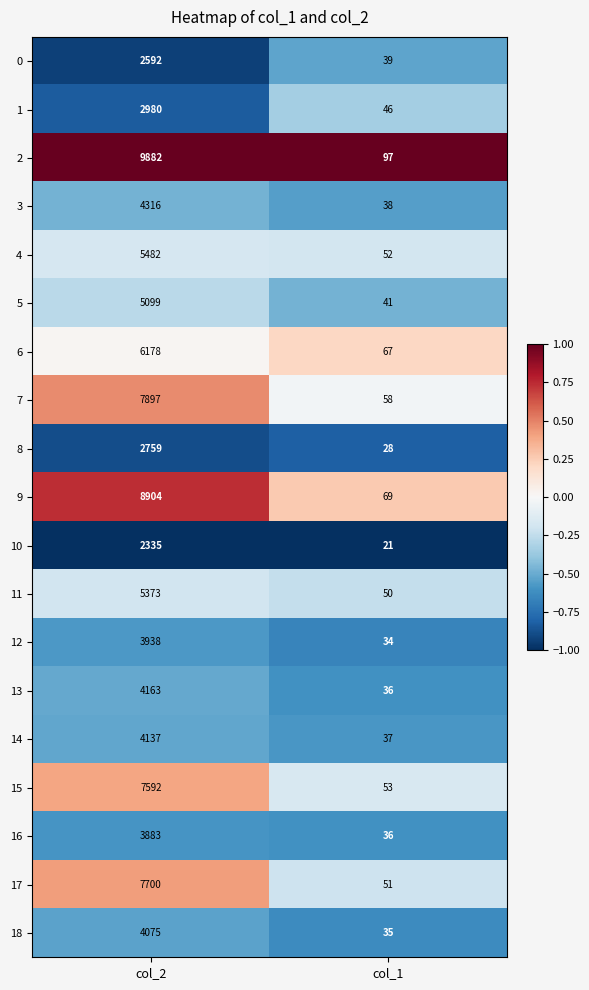

How many series are shown in this chart?

19